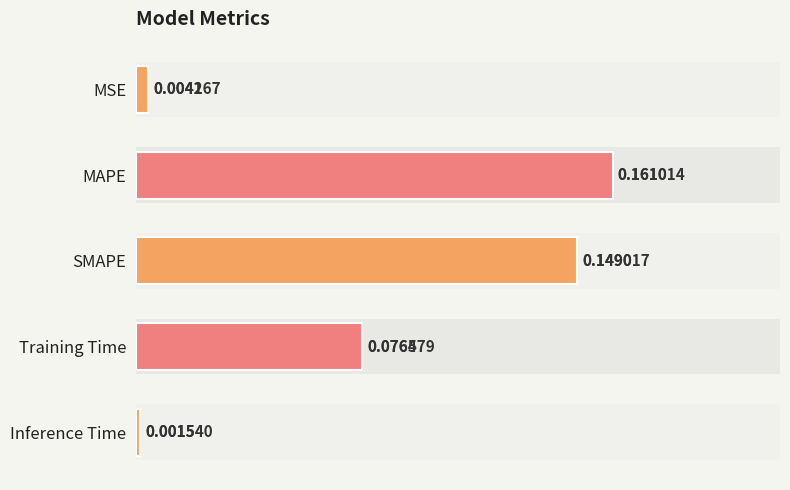

List the labels in order of value, smallest first.

Inference Time, MSE, Training Time, SMAPE, MAPE